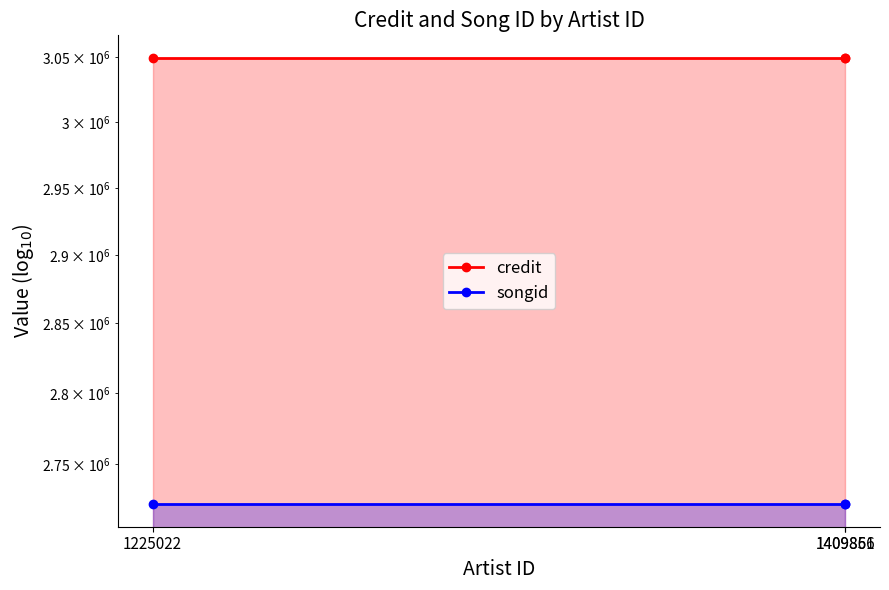

Does the chart display data point markers on the line(s)?

Yes